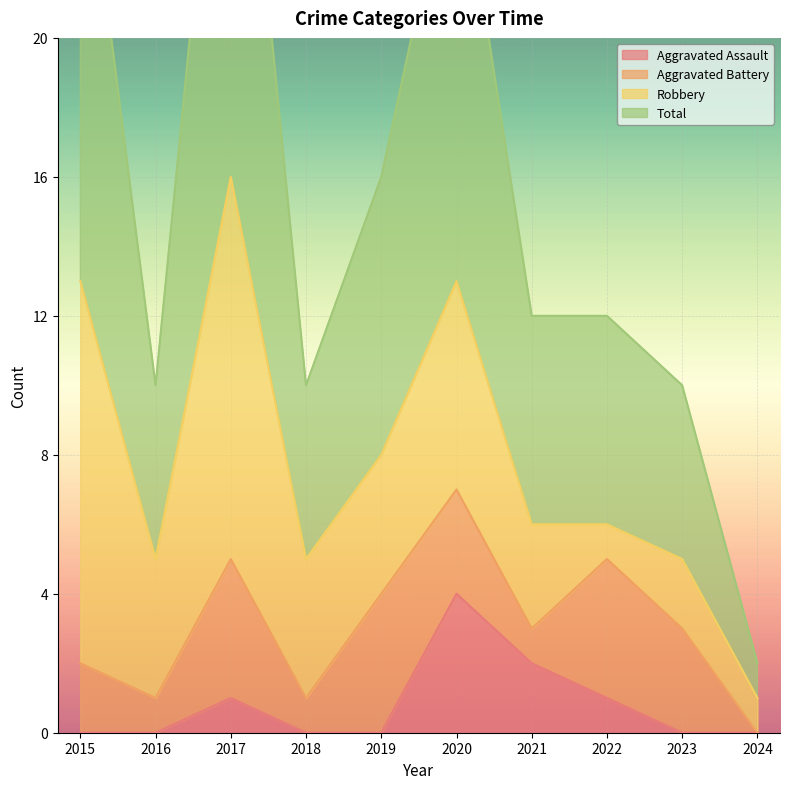

Which series changed the most between 2015 and 2021?

Total